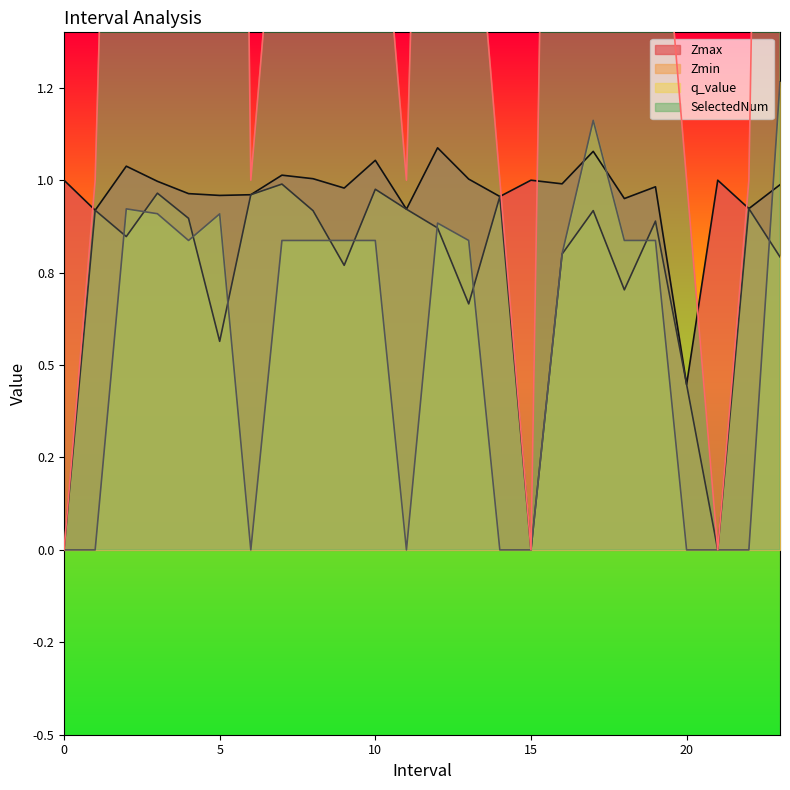

Which series has the widest spread of values?

SelectedNum